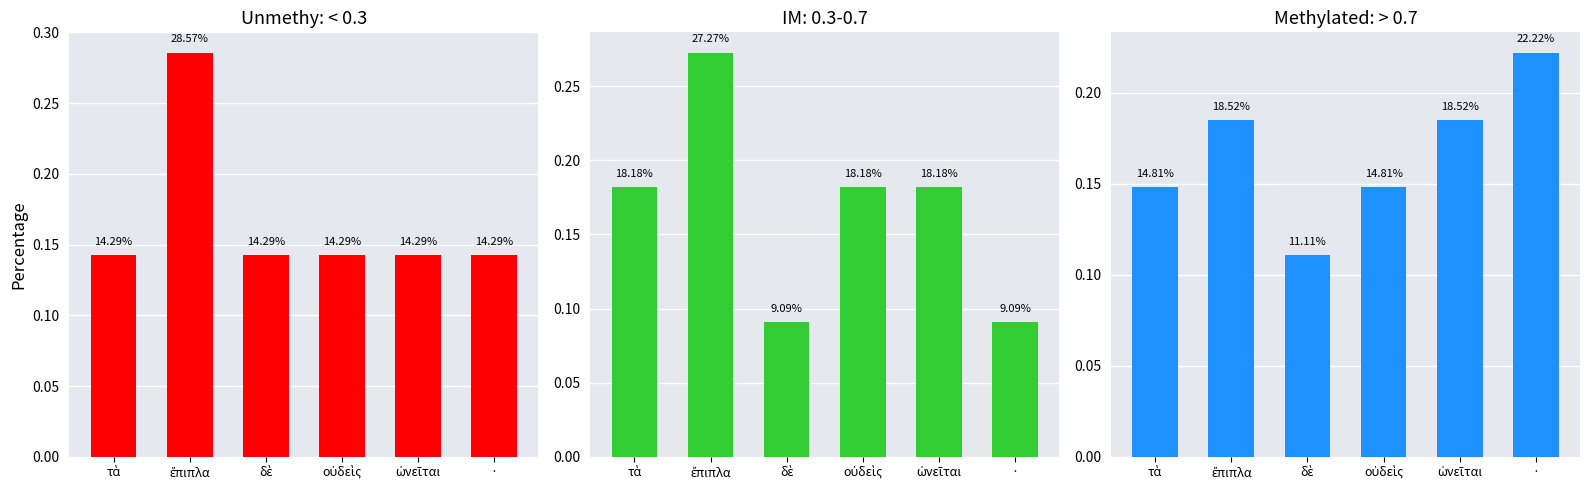

What is the difference between the maximum and minimum values in the Unmethy: < 0.3 series?

0.1